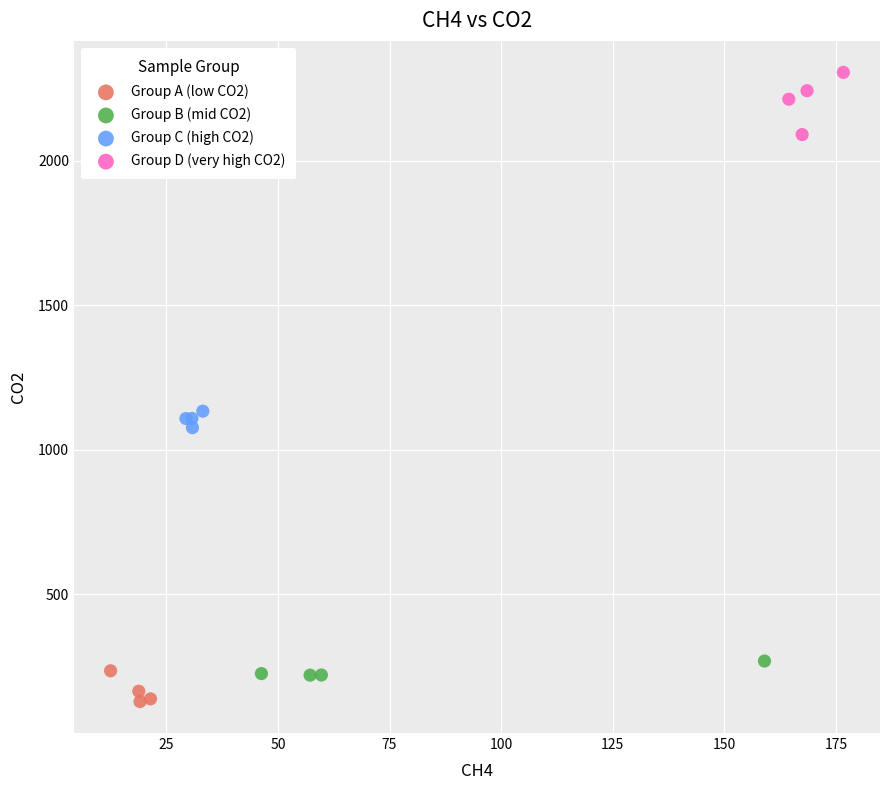

Which series contains the highest Y value?

Group D (very high CO2)